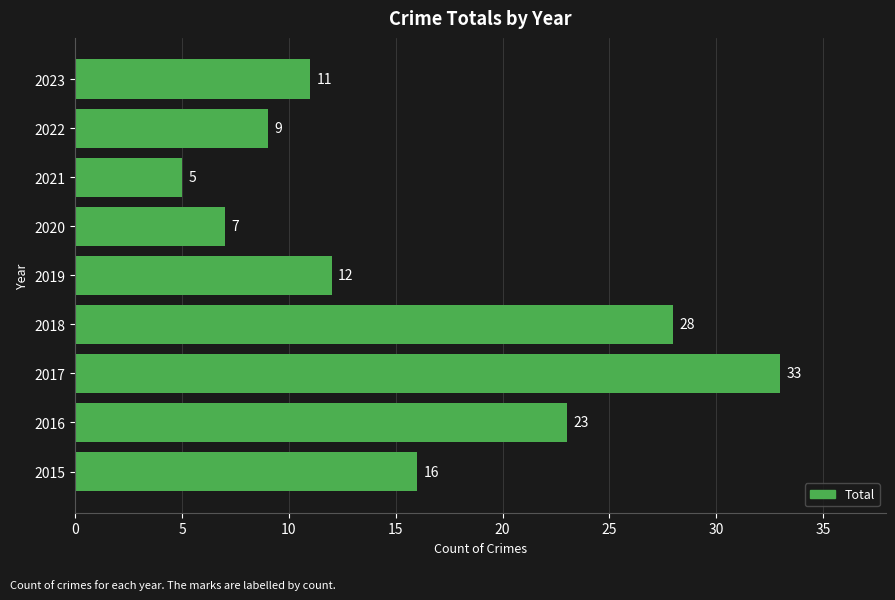

What is the difference between the maximum and minimum values?

28